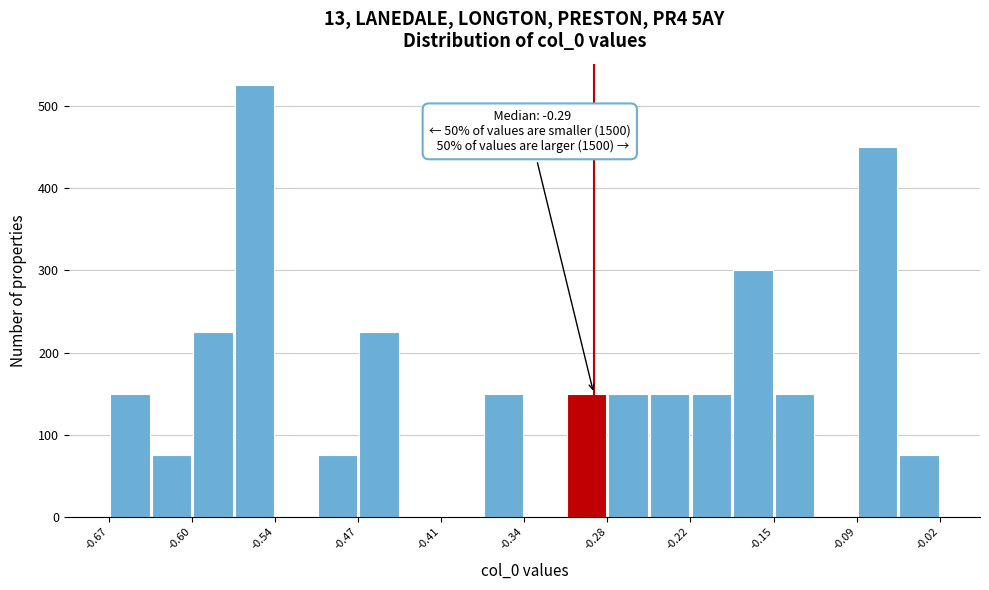

Read against the x-axis, roughly where is the centre of the tallest bar?

-0.56